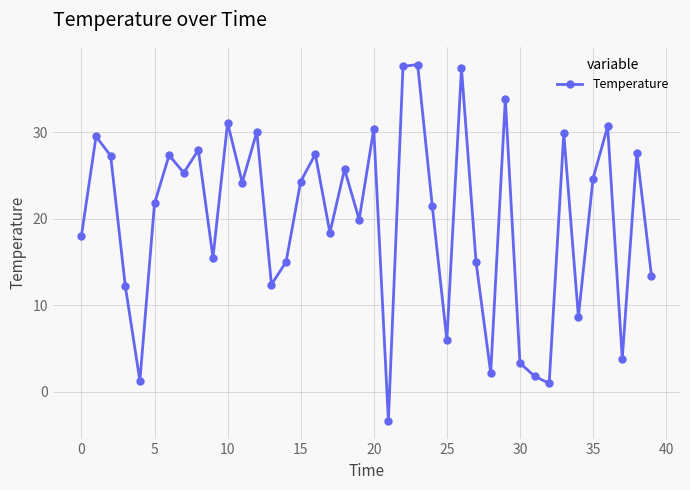

What is the value of the 24th point from the left?

37.8